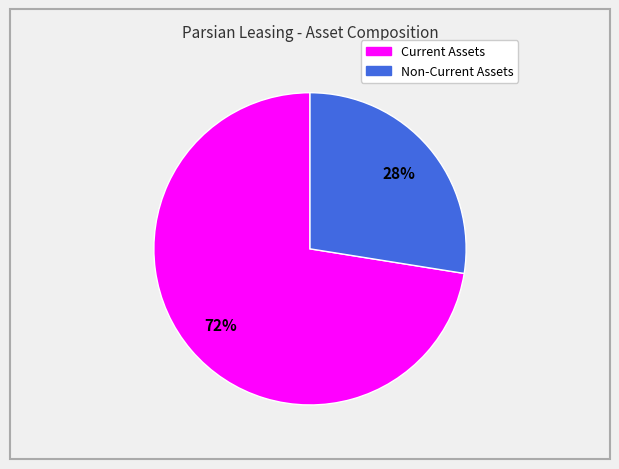

Is it true that Current Assets is 81% of the pie?

False